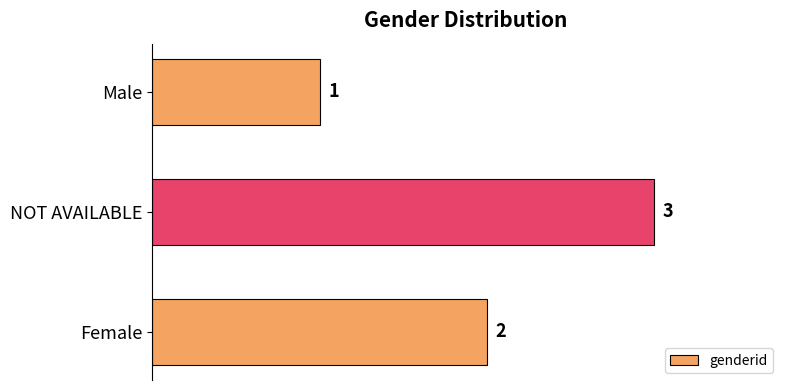

How many bars are there in total?

3